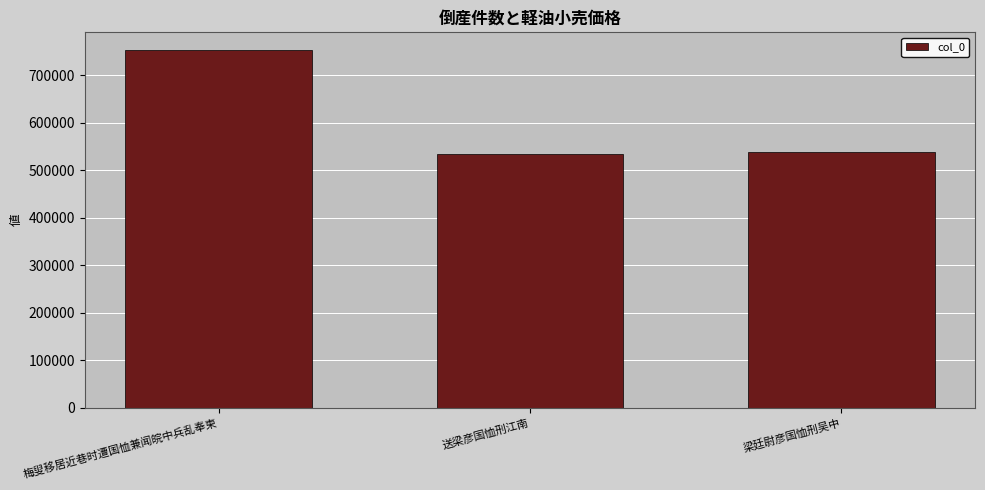

Between 梅叟移居近巷时遭国恤兼闻皖中兵乱奉柬 and 送梁彦国恤刑江南, which is larger?

梅叟移居近巷时遭国恤兼闻皖中兵乱奉柬